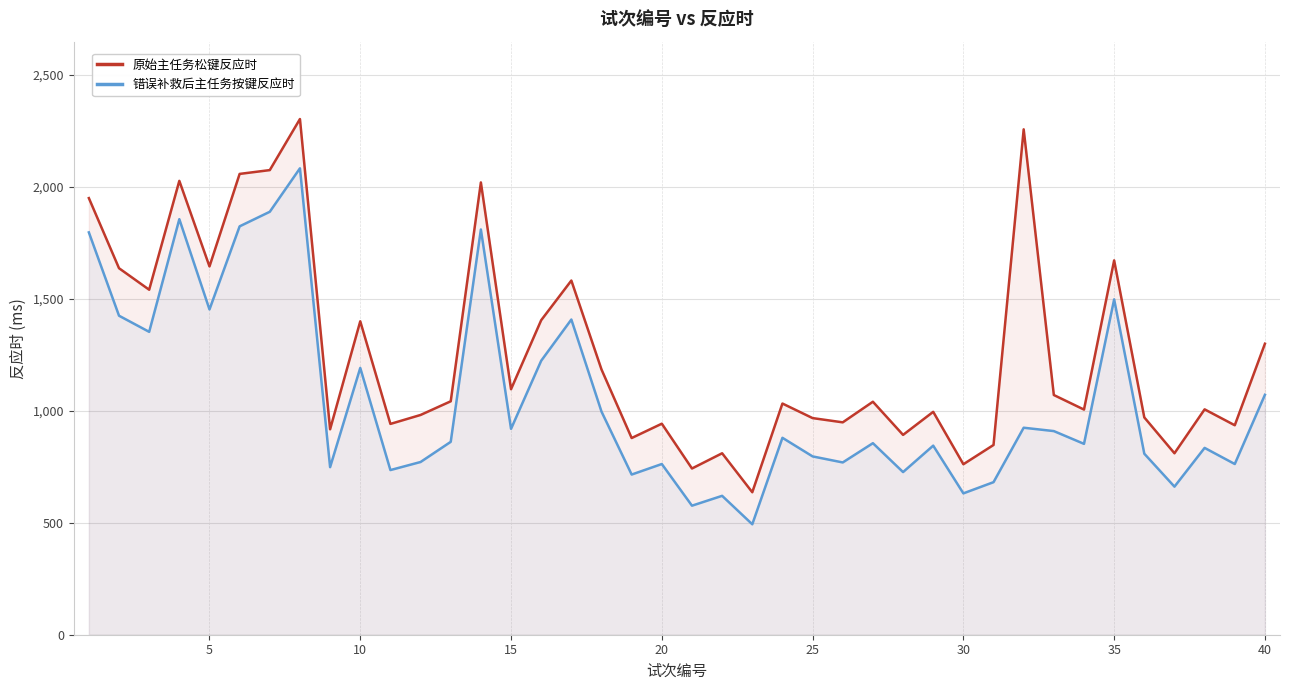

True or false: 错误补救后主任务按键反应时 and 原始主任务松键反应时 cross at least once.

False